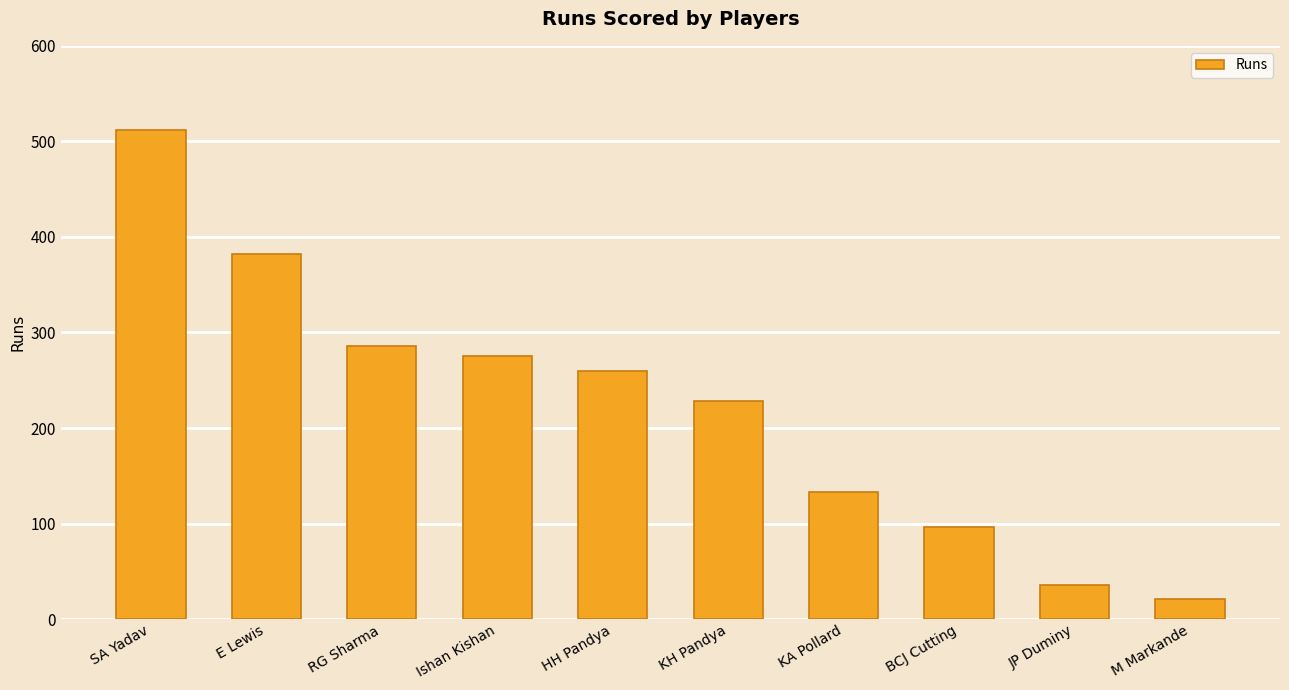

Are the bars grouped side by side (vs. stacked)?

No